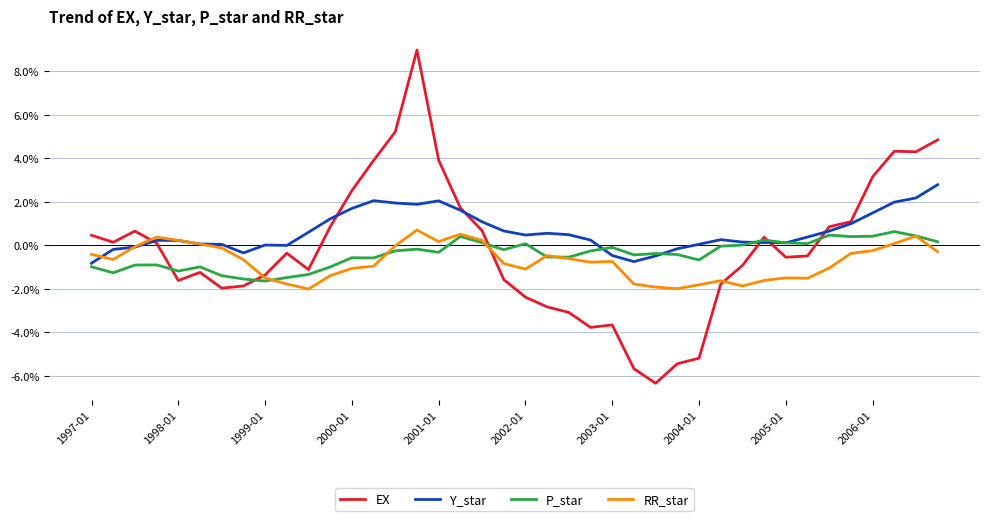

What are all the series names shown in the legend?

EX, Y_star, P_star, RR_star